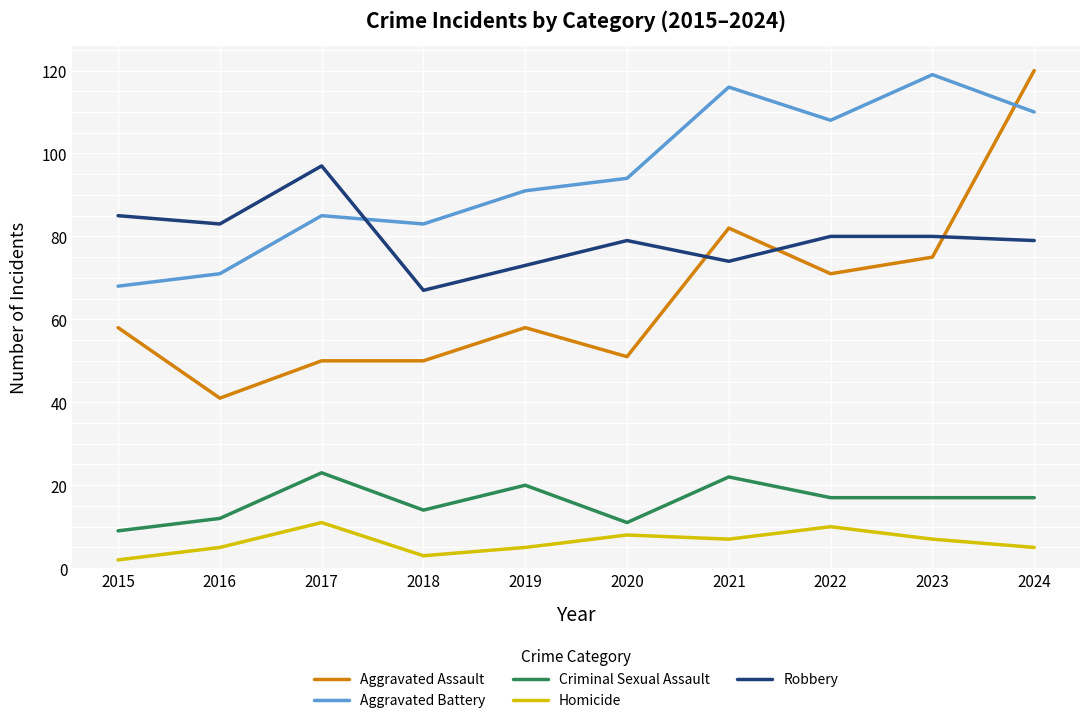

Count the number of categories in the chart.

10